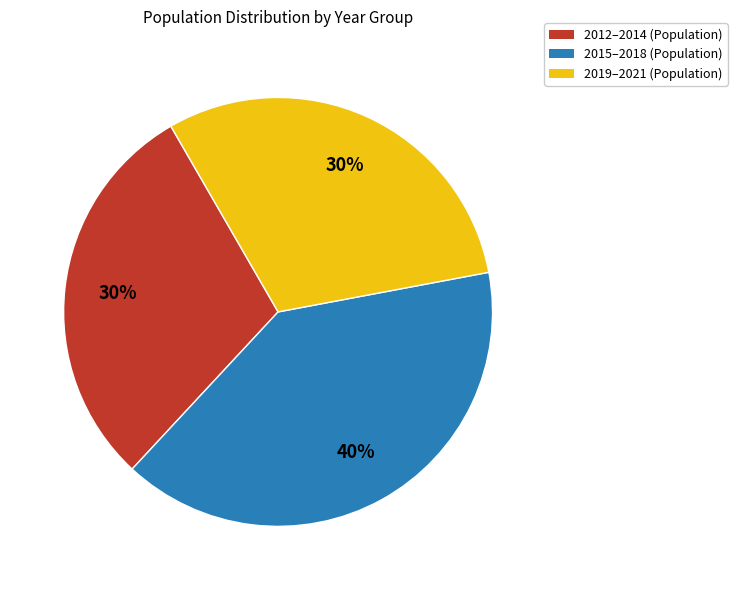

What is the largest slice in the pie chart?

2015–2018 (Population)